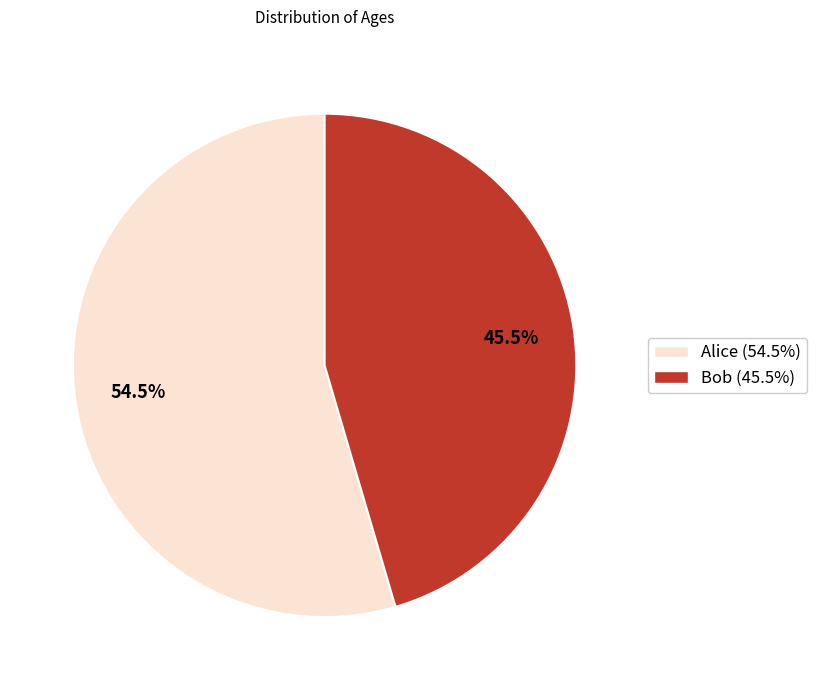

Is Bob the majority of the pie?

No